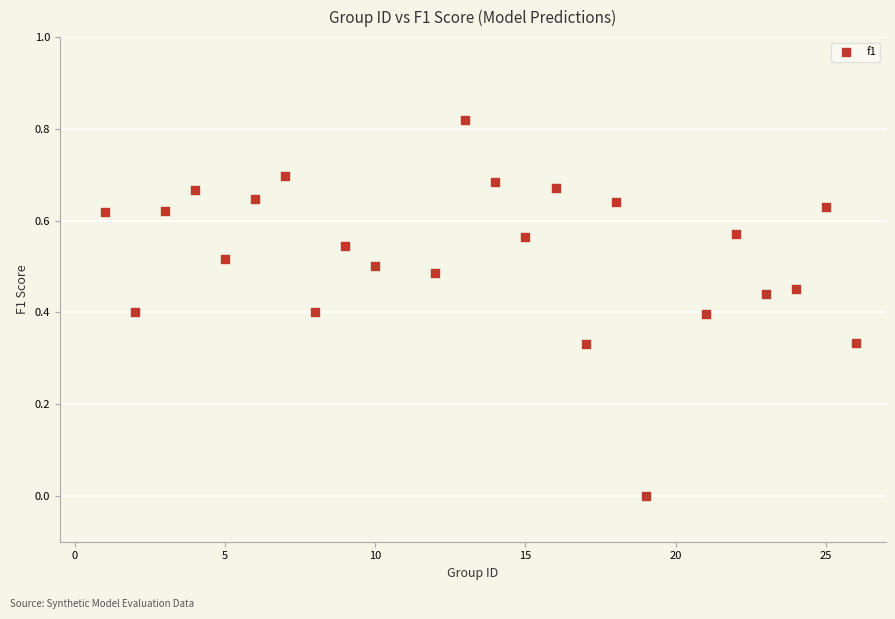

What is the range of X values (max minus min)?

25.0